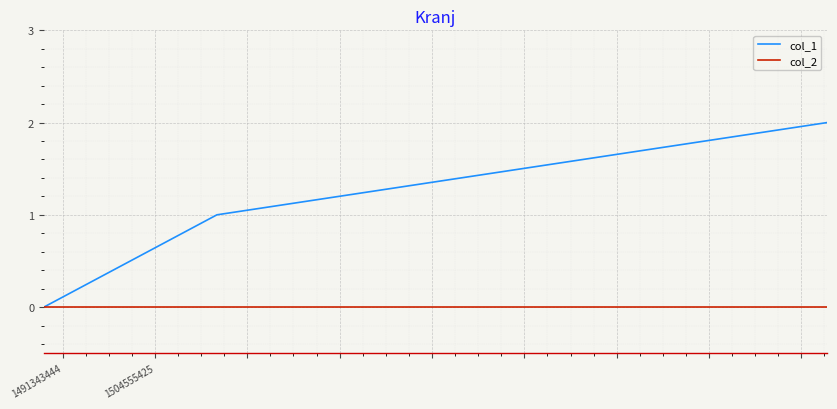

Which series has the widest spread of values?

col_1